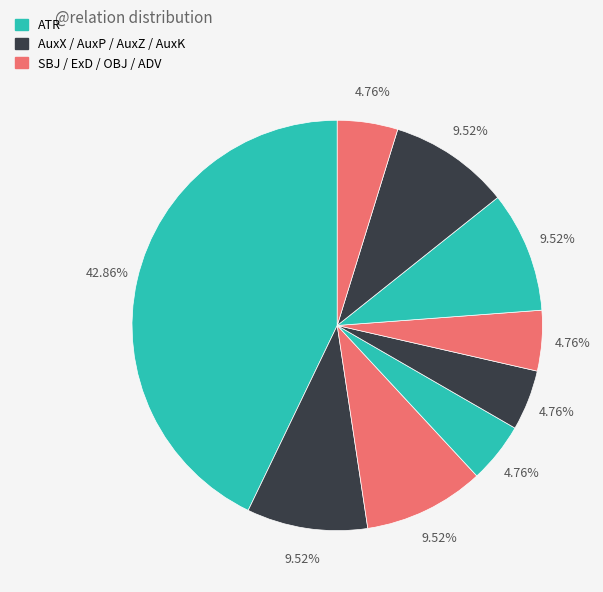

How many segments does this pie chart have?

9